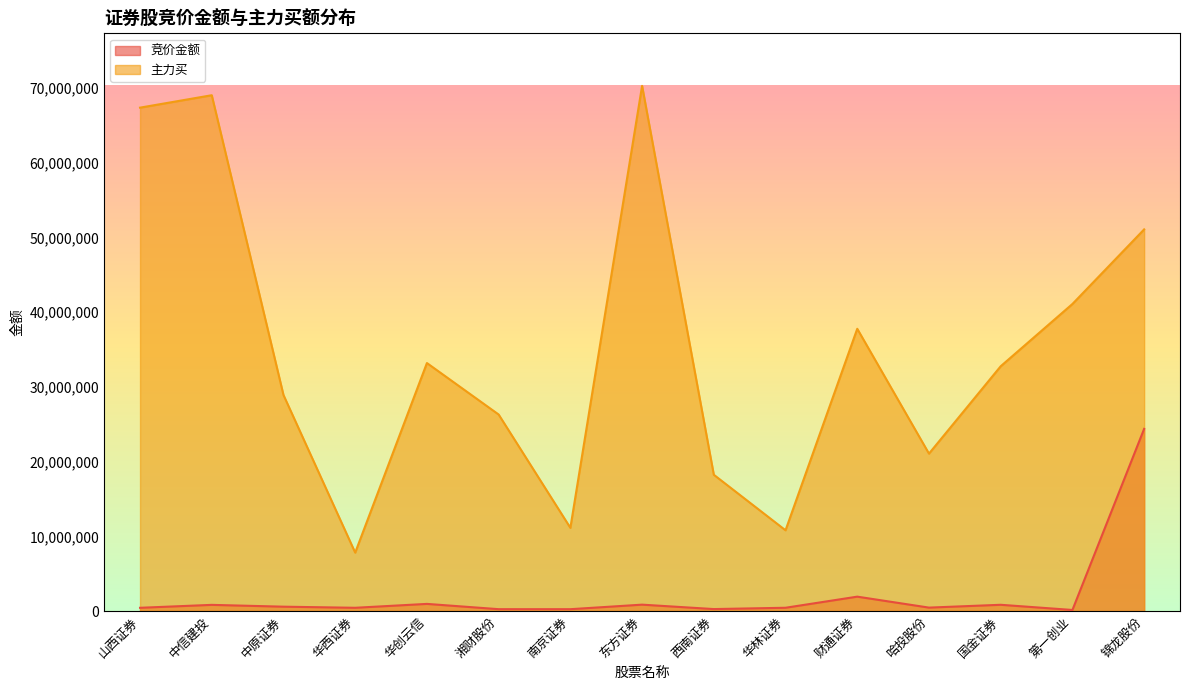

What position from the left is 东方证券?

8